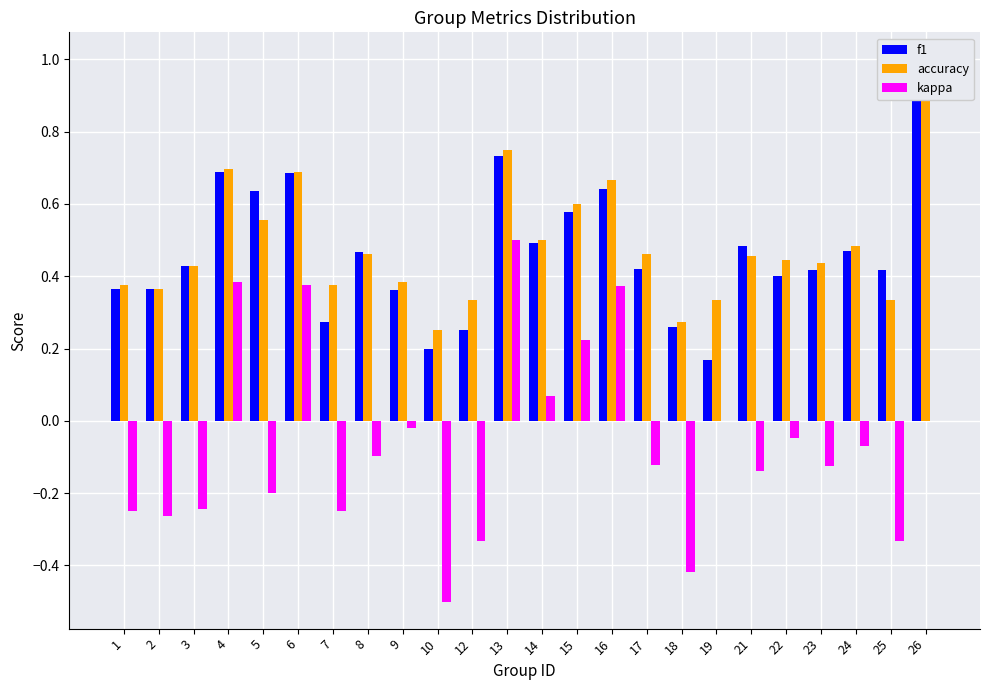

What is the maximum value shown in the chart?

1.0